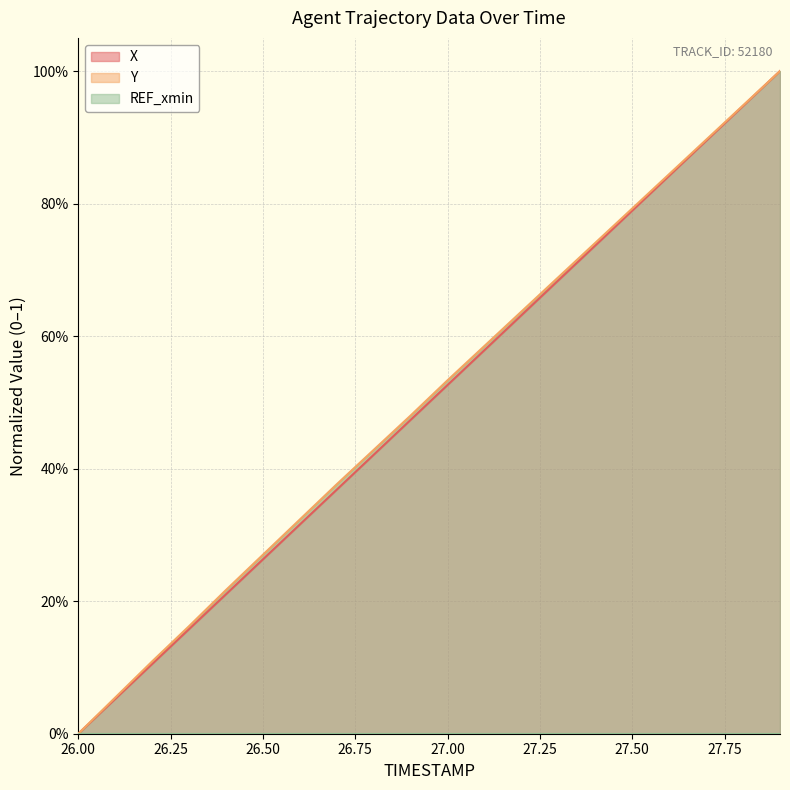

What is the highest value of the Y series?

1.0